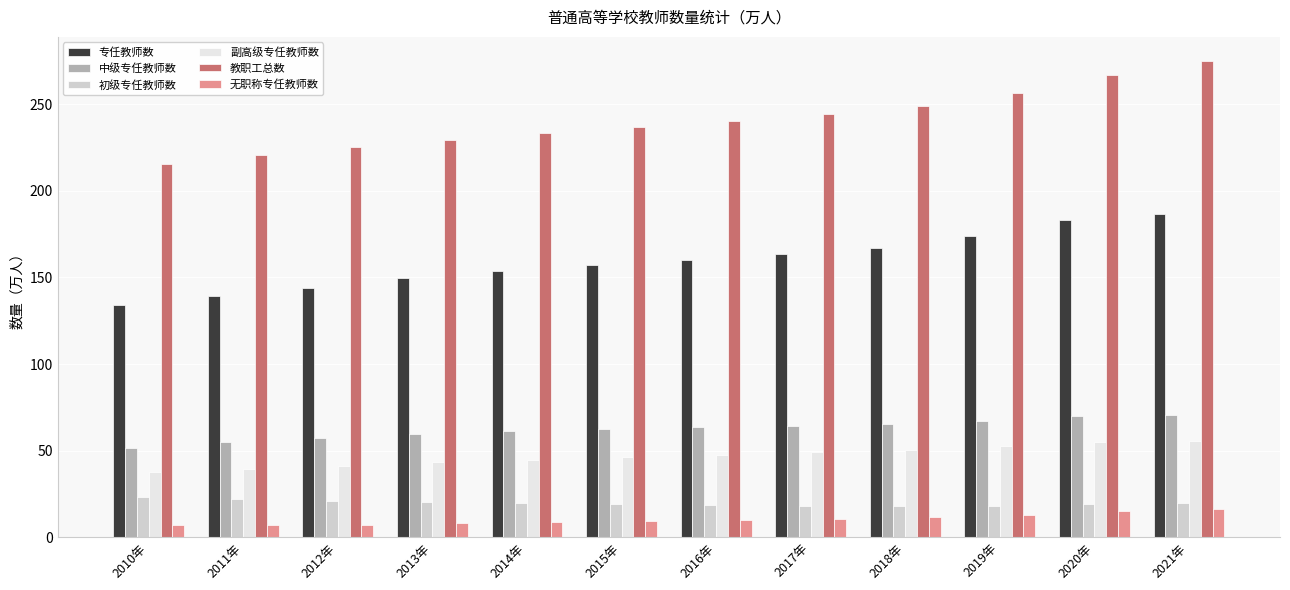

What is the greatest value displayed?

275.1